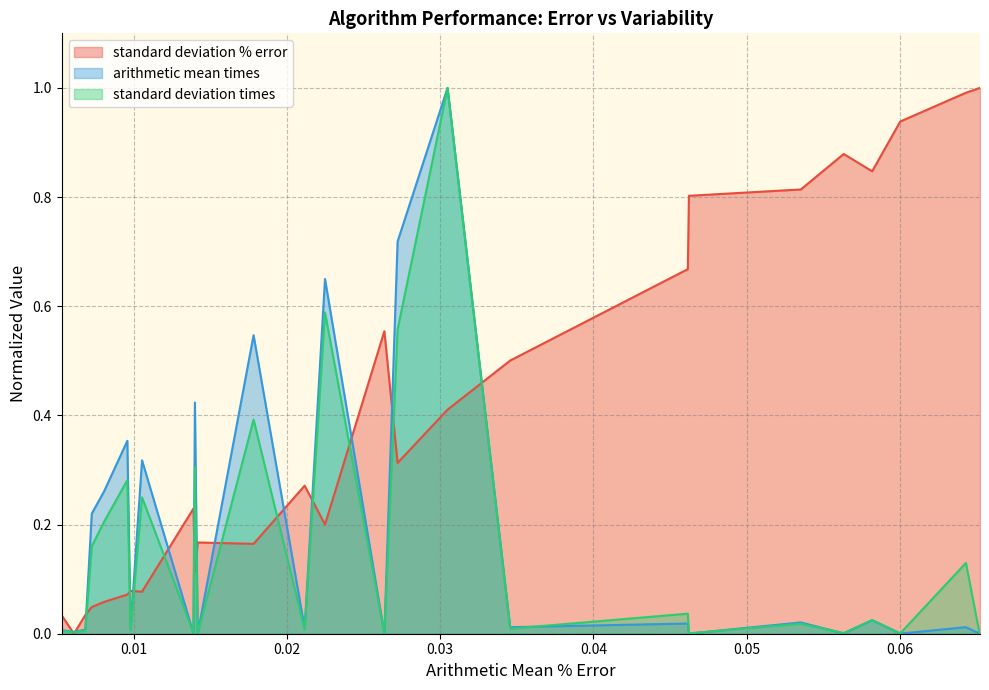

The value of arithmetic mean times at 0.007256568287644174 is 0.2. True or false?

True